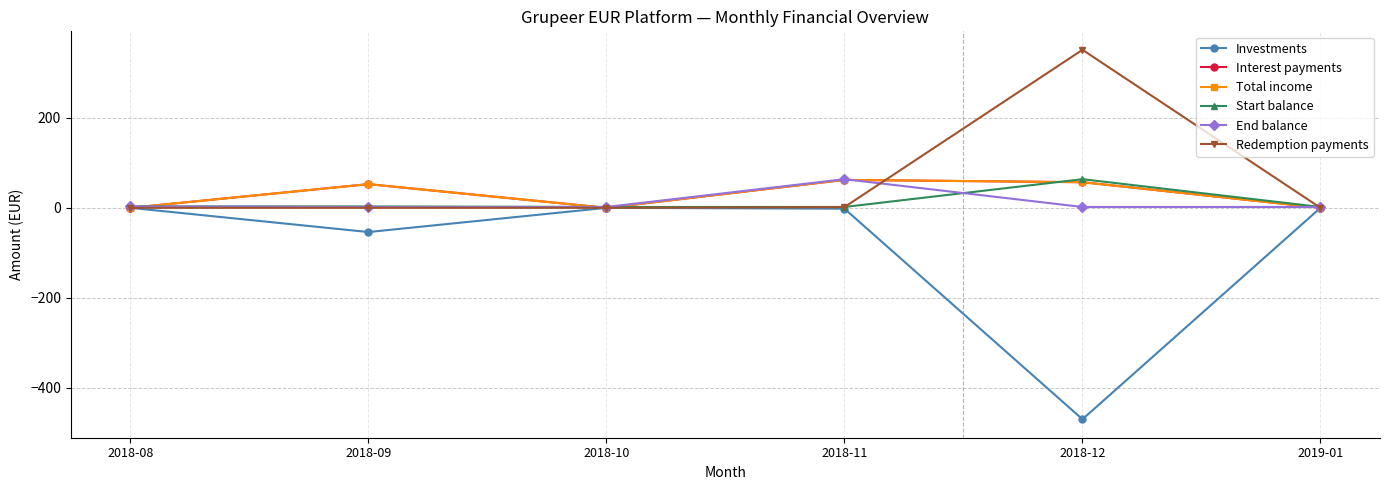

At which label does Total income first exceed 52?

2018-09